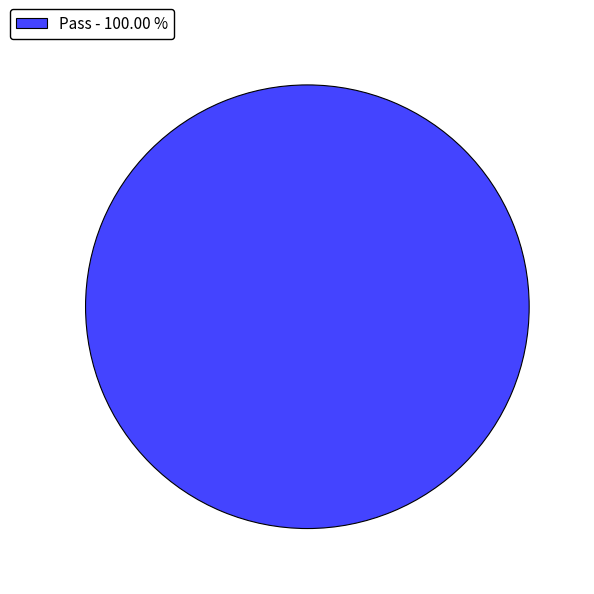

Rank the categories by value from highest to lowest.

Pass - 100.00 %